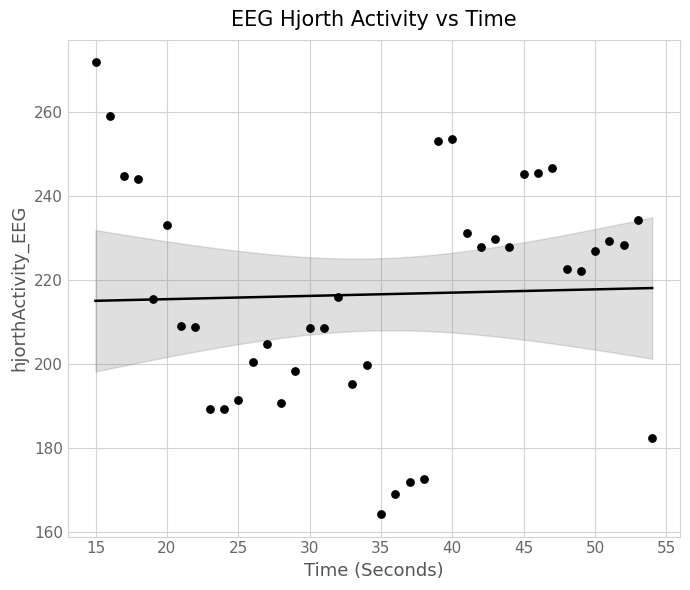

What is the range of X values (max minus min)?

39.0